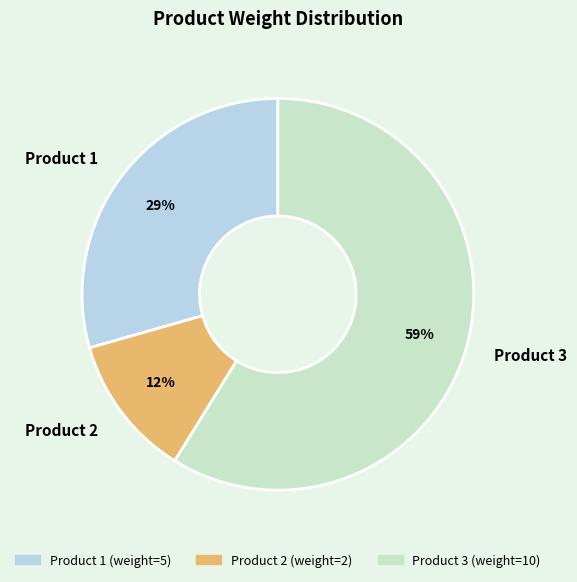

To the nearest percent, what portion does Product 3 represent?

59%